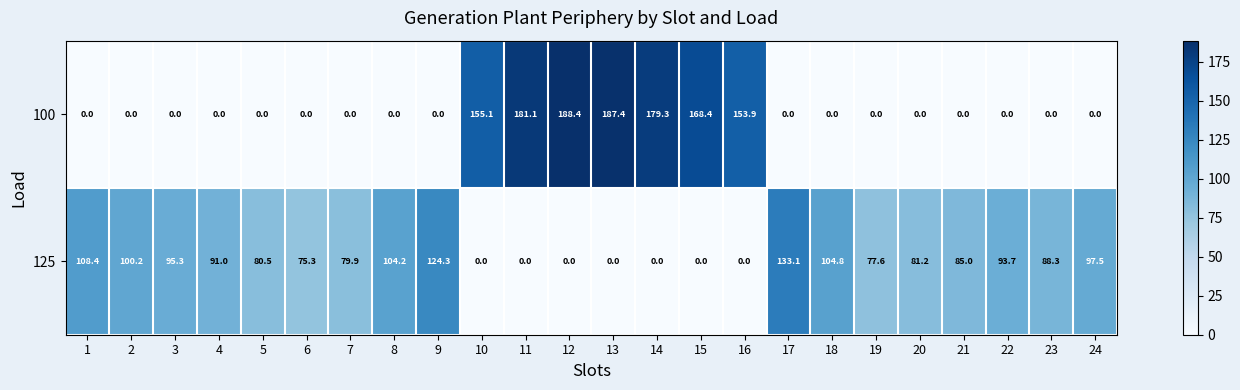

At how many categories does at least one series exceed 152?

7